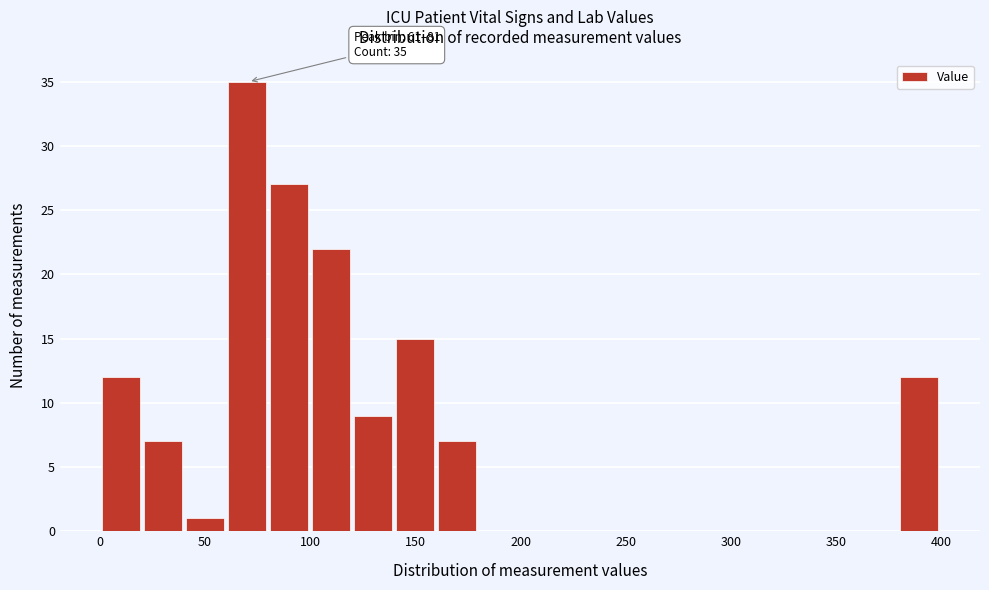

Around what value on the x-axis is the tallest bar? Give the approximate position of its centre, as read against the axis.

70